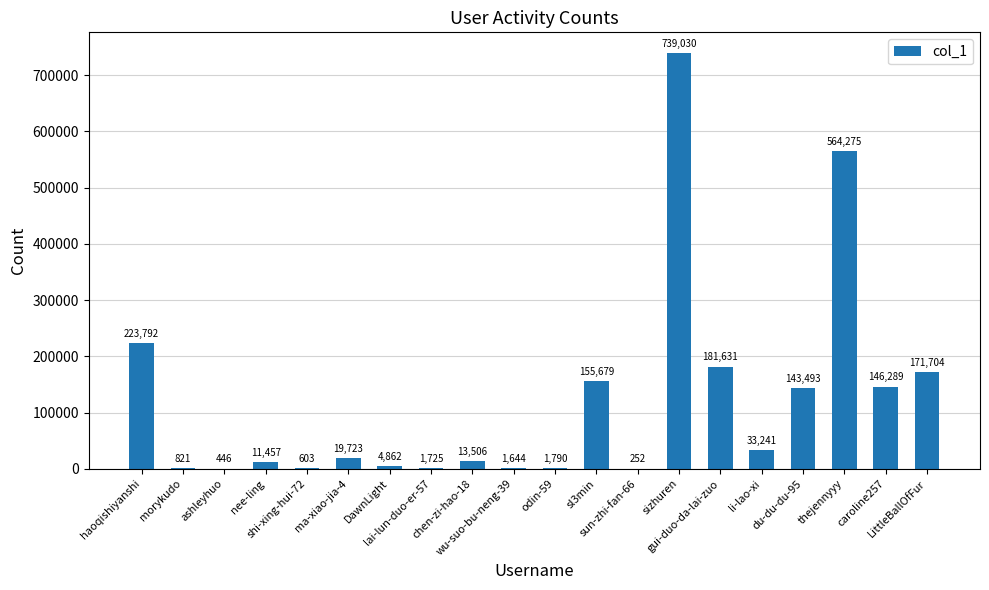

Count the number of data series in this chart.

1